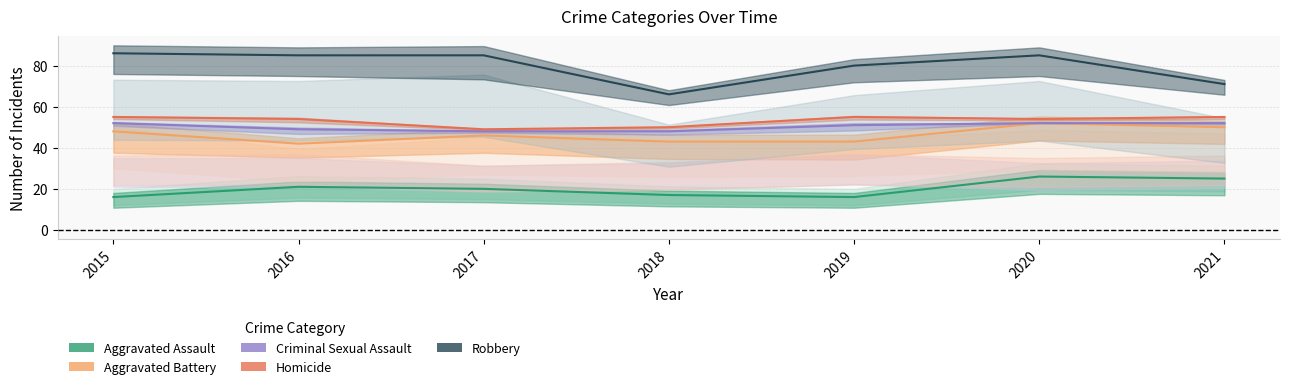

Does the chart have visible grid lines?

Yes